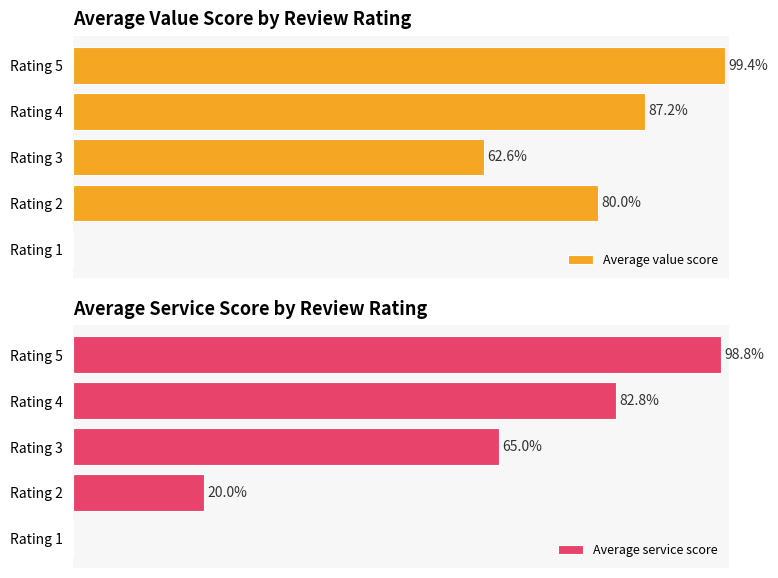

What is the difference between the maximum and minimum values in the Average value score series?

99.4